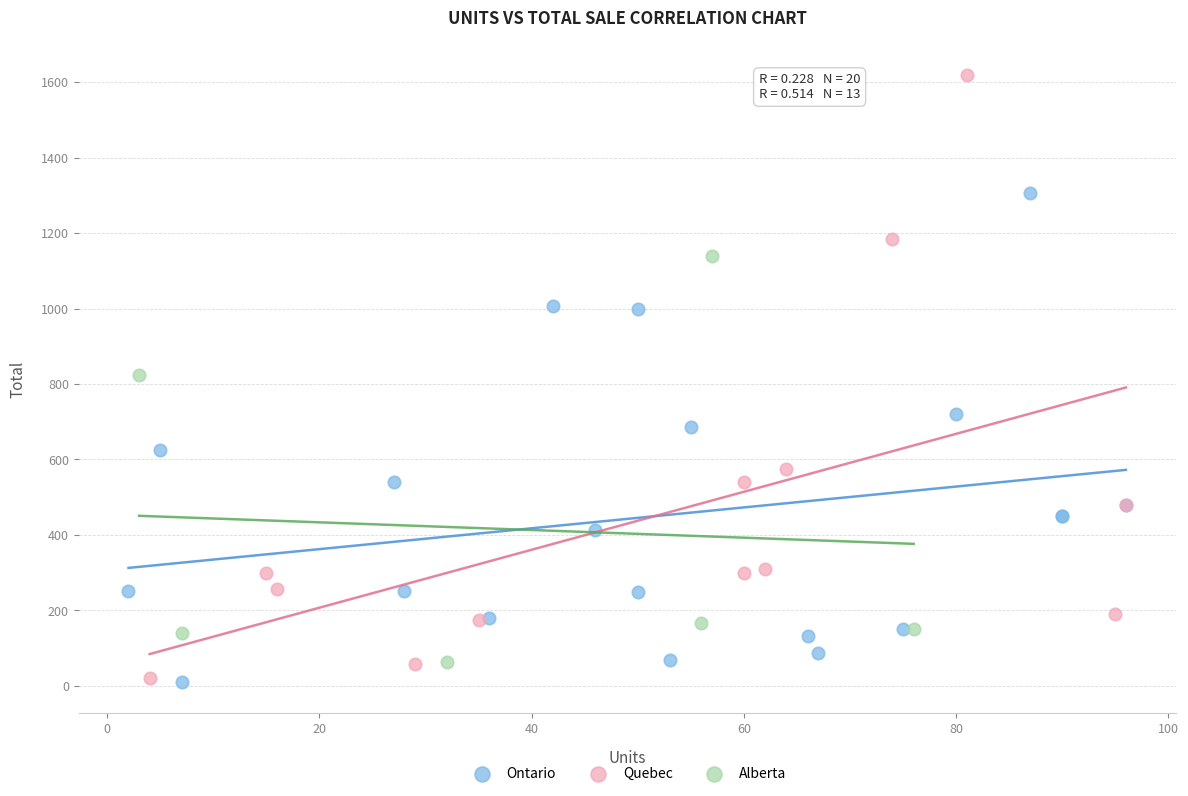

Which series contains the highest Y value?

Quebec